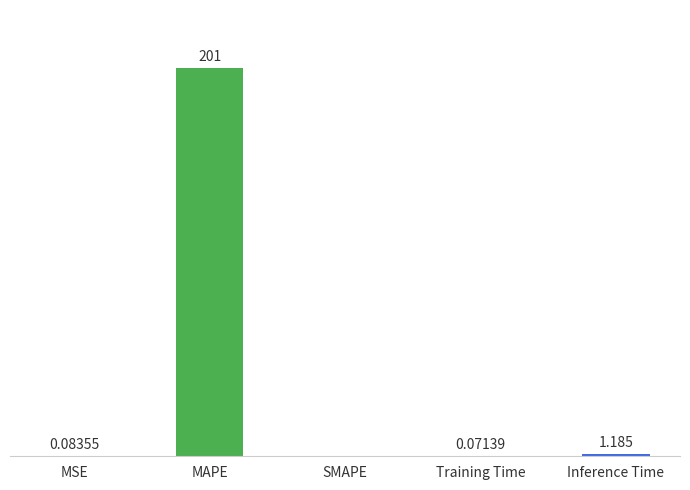

Between SMAPE and MSE, which is larger?

MSE